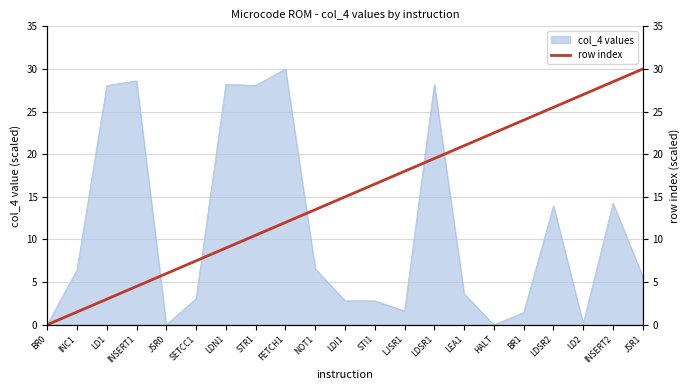

At which category does the chart reach its peak across all series?

JSR1